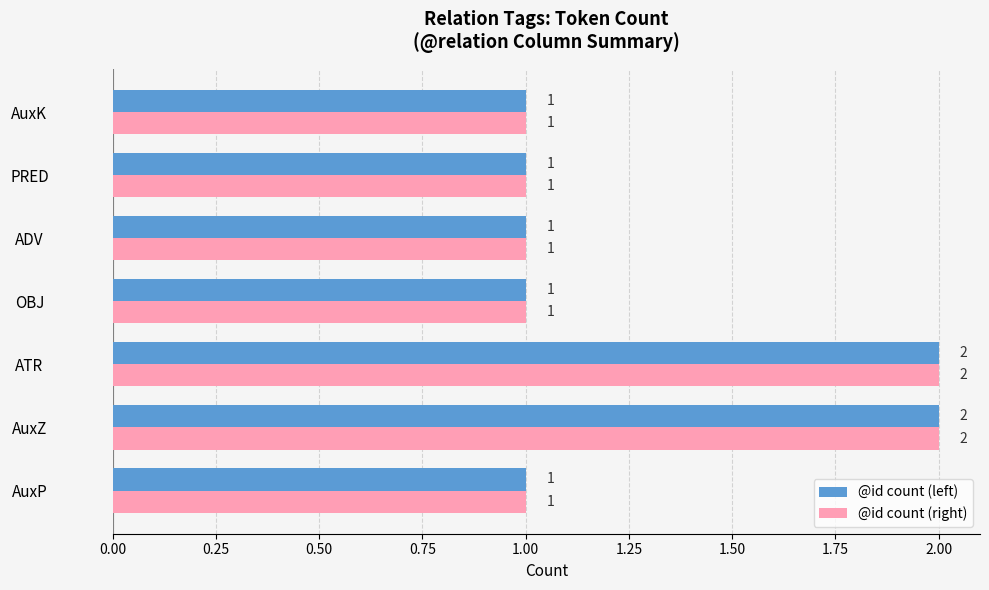

What is the sum of all @id count (left) values?

9